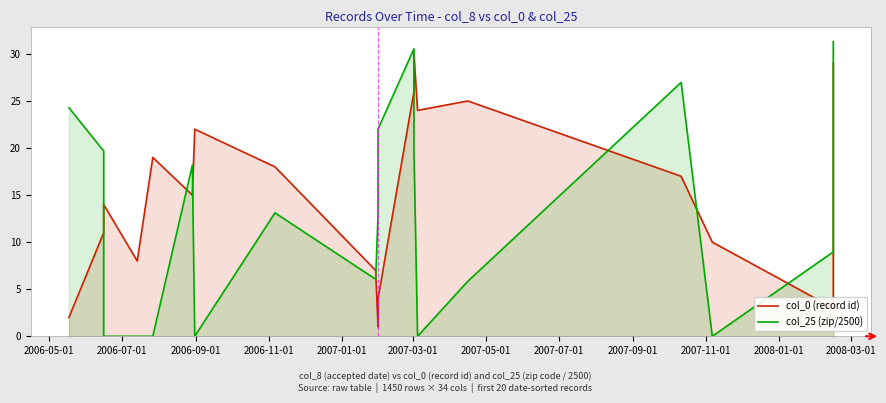

Is the value of col_0 (record id) at 2008-01-01 greater than the value of col_25 (zip/2500) at 2006-05-01?

No